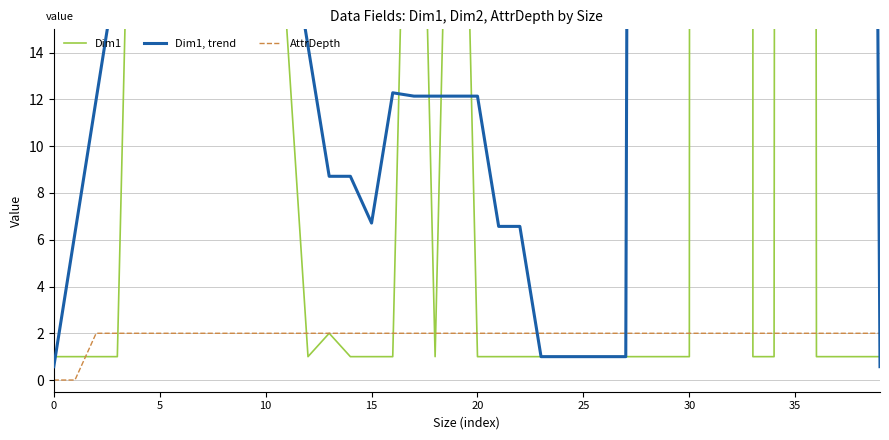

Reading right to left, what are all the values shown in this chart?

Dim1: 1.0	1.0	1.0	1.0	1000.0	1.0	1.0	2211840.0	2048.0	1.0	1.0	1.0	1.0	1.0	1.0	1.0	1.0	1.0	1.0	1.0	40.0	1.0	40.0	1.0	1.0	1.0	2.0	1.0	15.0	40.0	40.0	40.0	40.0	40.0	40.0	40.0	1.0	1.0	1.0	1.0
Dim1, trend: 0.6	143.4	143.6	143.7	316120.7	316413.1	316413.1	316413.1	316270.4	316270.4	316270.4	293.4	1.0	1.0	1.0	1.0	1.0	6.6	6.6	12.1	12.1	12.1	12.1	12.3	6.7	8.7	8.7	14.3	19.9	25.4	30.9	36.4	40.0	34.4	28.9	23.3	17.7	12.0	6.3	0.6
AttrDepth: 2.0	2.0	2.0	2.0	2.0	2.0	2.0	2.0	2.0	2.0	2.0	2.0	2.0	2.0	2.0	2.0	2.0	2.0	2.0	2.0	2.0	2.0	2.0	2.0	2.0	2.0	2.0	2.0	2.0	2.0	2.0	2.0	2.0	2.0	2.0	2.0	2.0	2.0	0.0	0.0